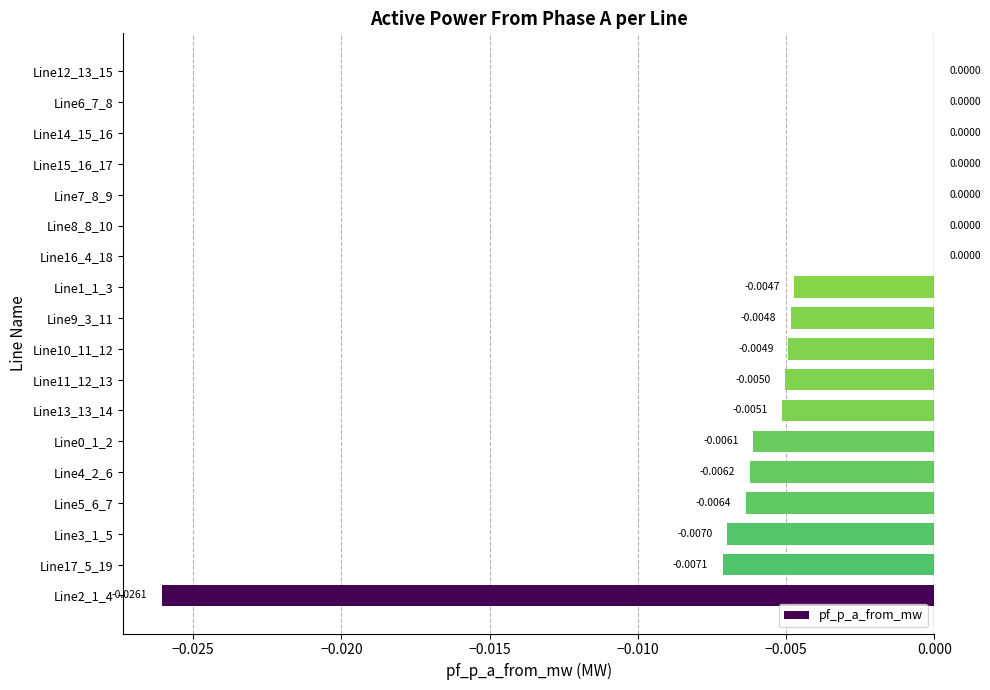

Between Line9_3_11 and Line13_13_14, which is larger?

Line9_3_11